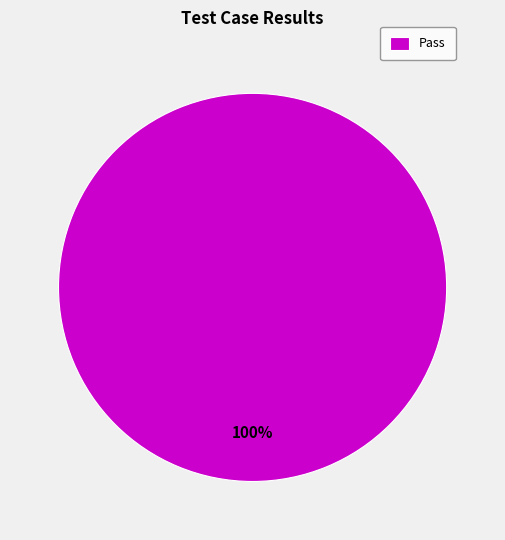

True or false: Pass accounts for 93% of the total.

False